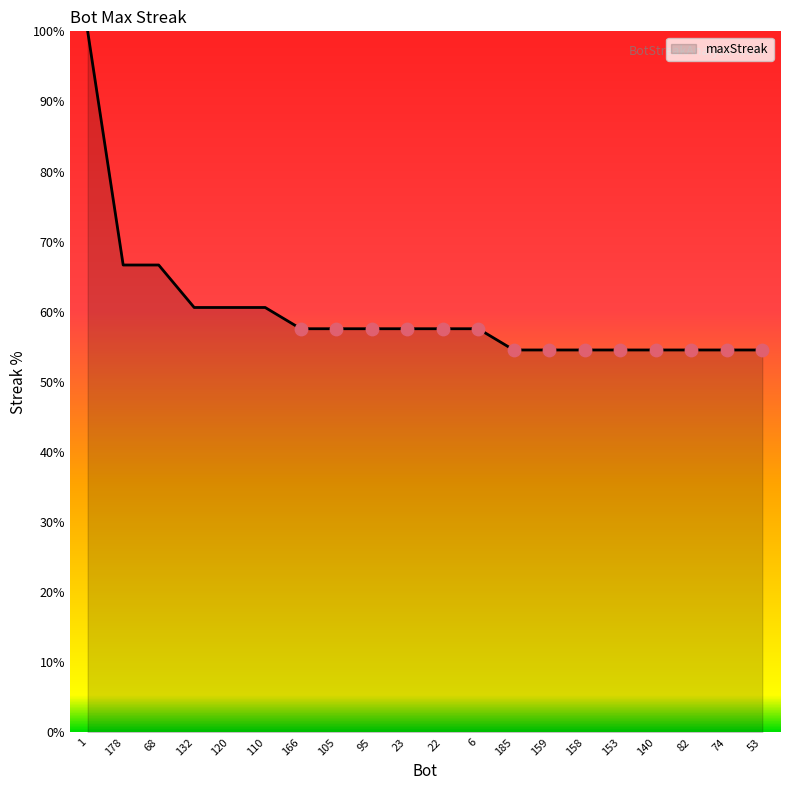

Approximately how many times larger is the value at 74 compared to 6?

0.9